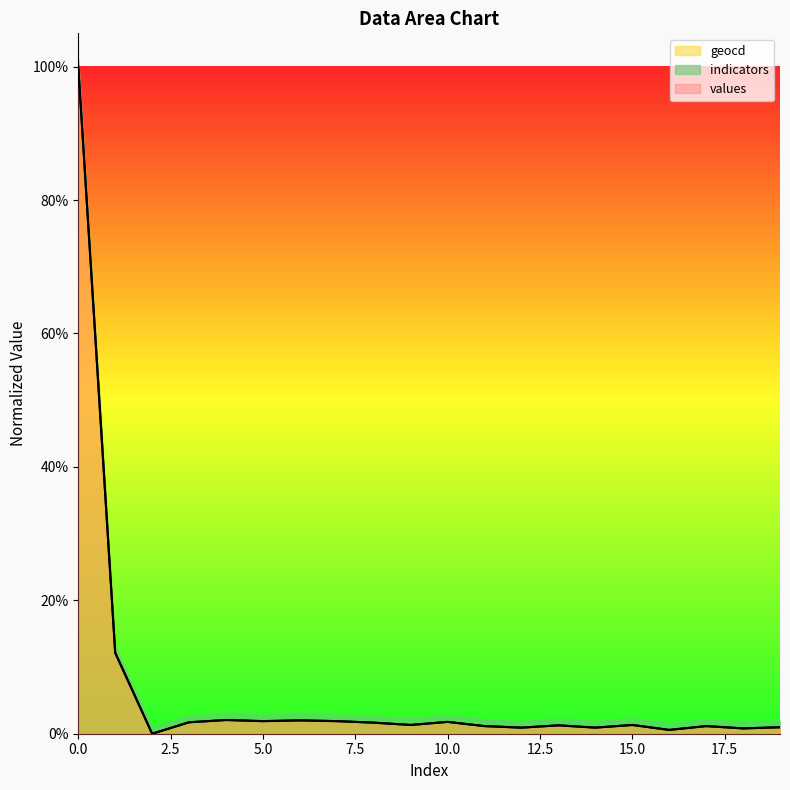

Reading left to right, list all the values displayed in this chart.

values: 1.0	0.1	0.0	0.0	0.0	0.0	0.0	0.0	0.0	0.0	0.0	0.0	0.0	0.0	0.0	0.0	0.0	0.0	0.0	0.0
geocd: 1.0	0.1	0.0	0.0	0.0	0.0	0.0	0.0	0.0	0.0	0.0	0.0	0.0	0.0	0.0	0.0	0.0	0.0	0.0	0.0